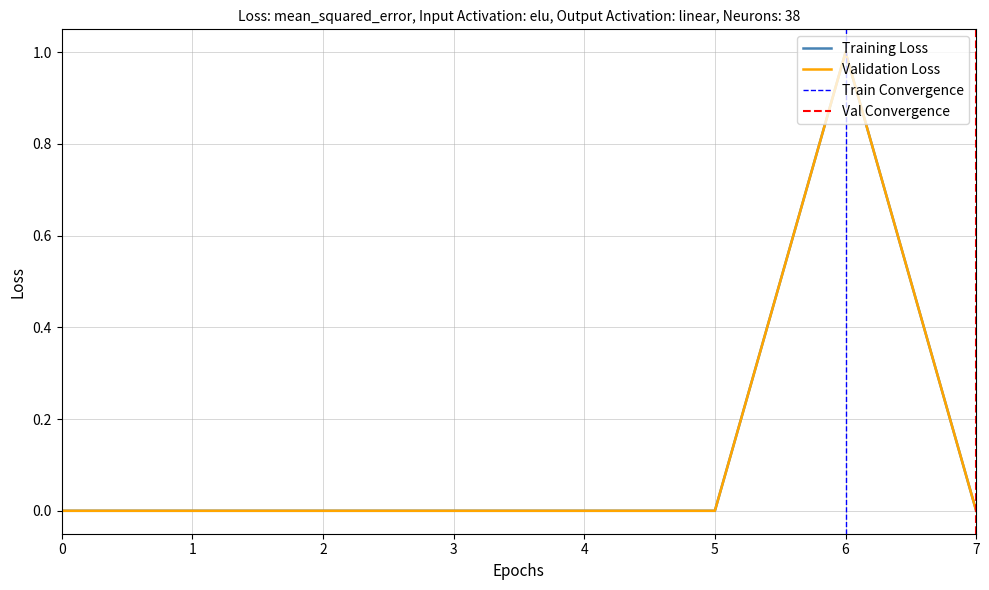

Reading left to right, transcribe all the data shown in this chart.

Min: 0	0	0	0	0	0	1	0
Base Min: 0	0	0	0	0	0	1	0